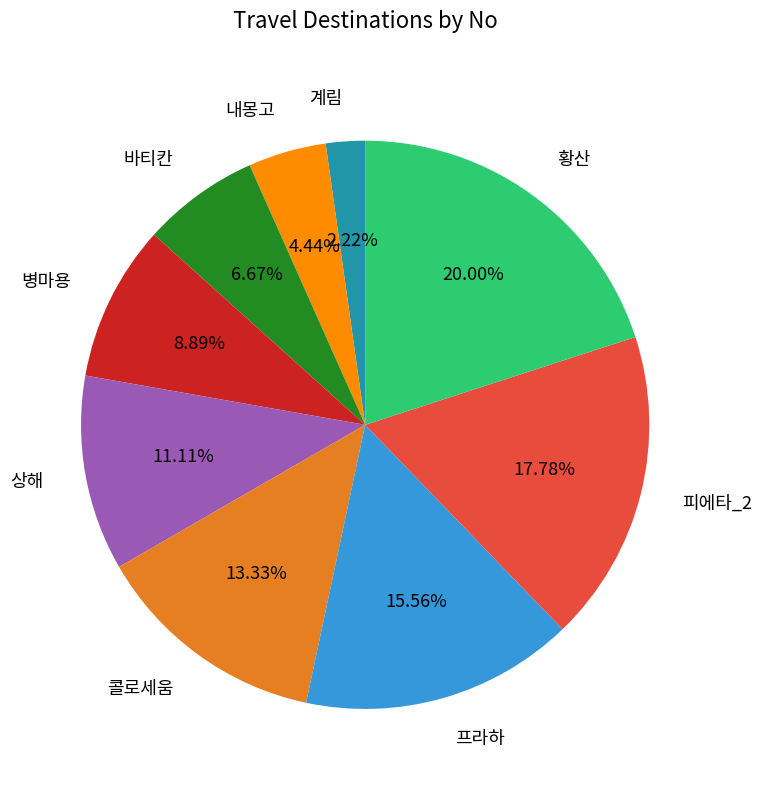

To the nearest percent, what is the difference between the 황산 and 상해 slice percentages?

9%